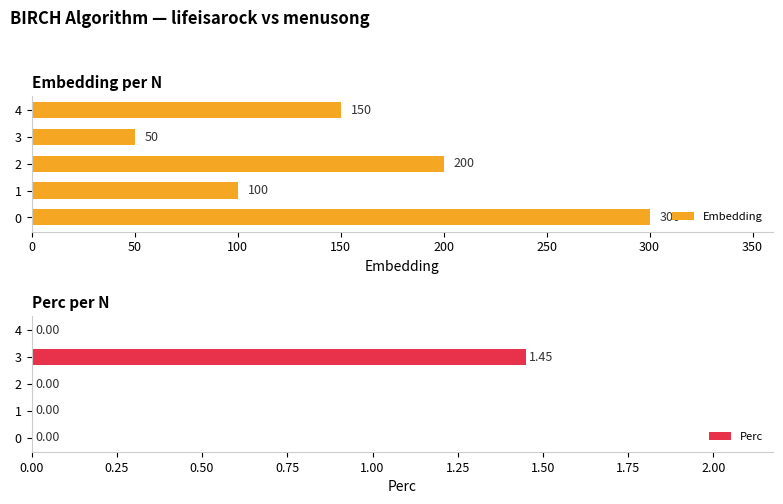

List the series in order of their peak value, highest first.

Embedding, Perc